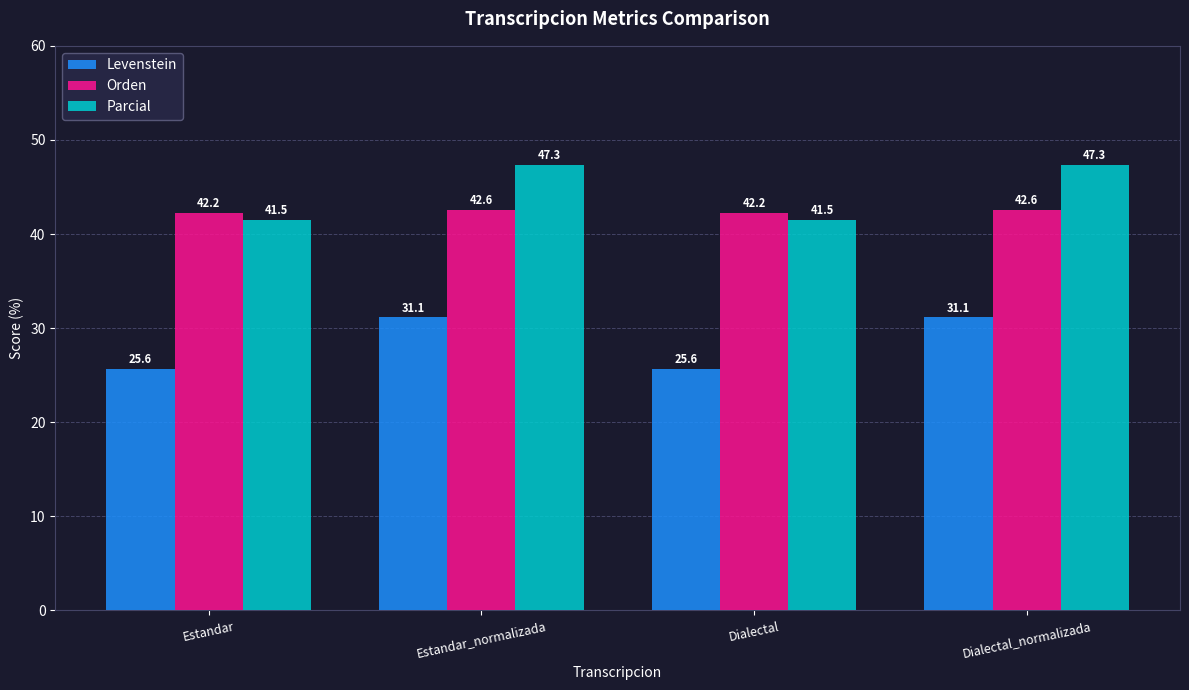

At which label does Parcial first exceed 47?

Estandar_normalizada